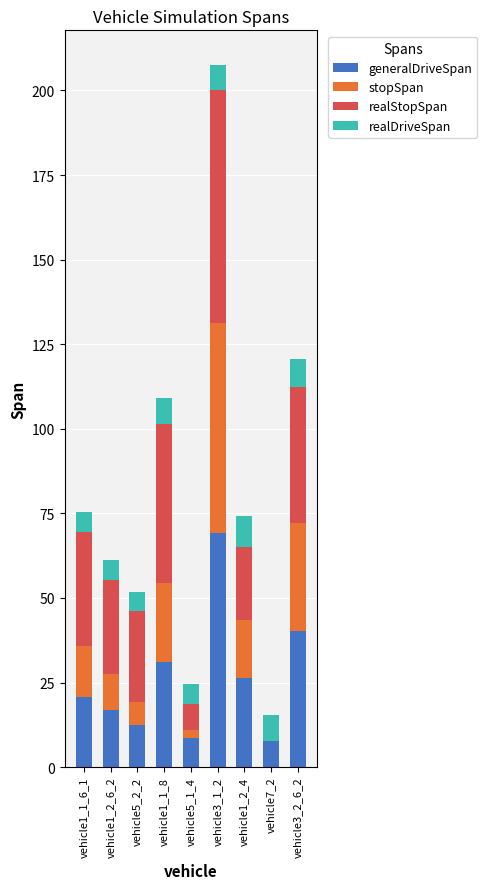

Which category has the highest value in the generalDriveSpan series?

vehicle3_1_2